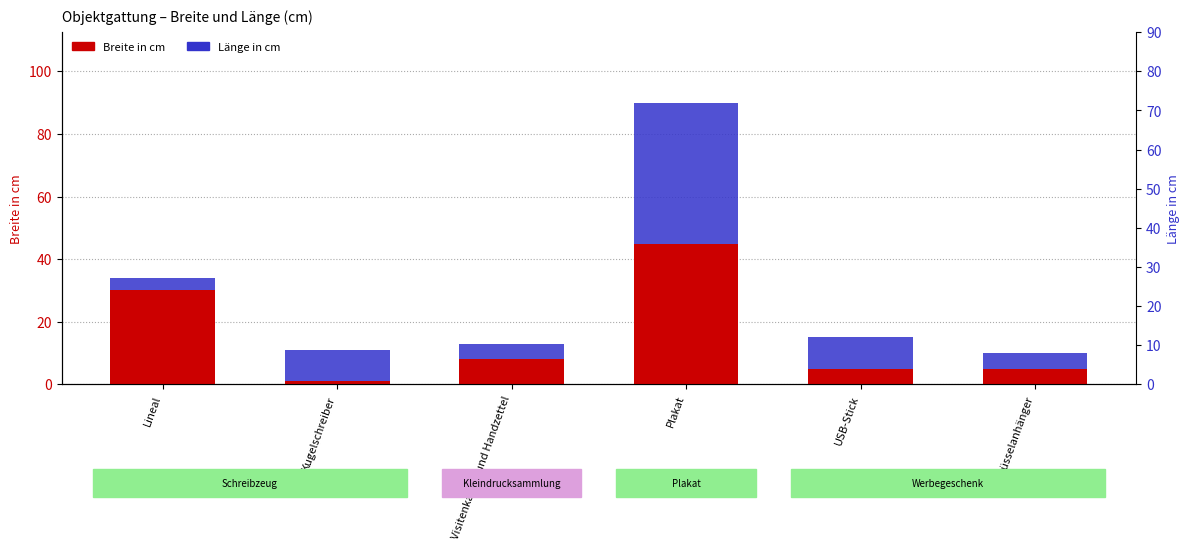

Rank the series by their average value, from highest to lowest.

Breite in cm, Länge in cm